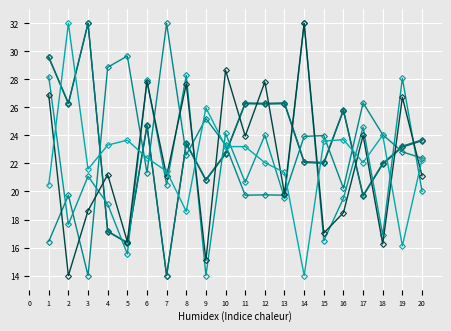

What is the spread (max minus min) of values at 3?

18.0